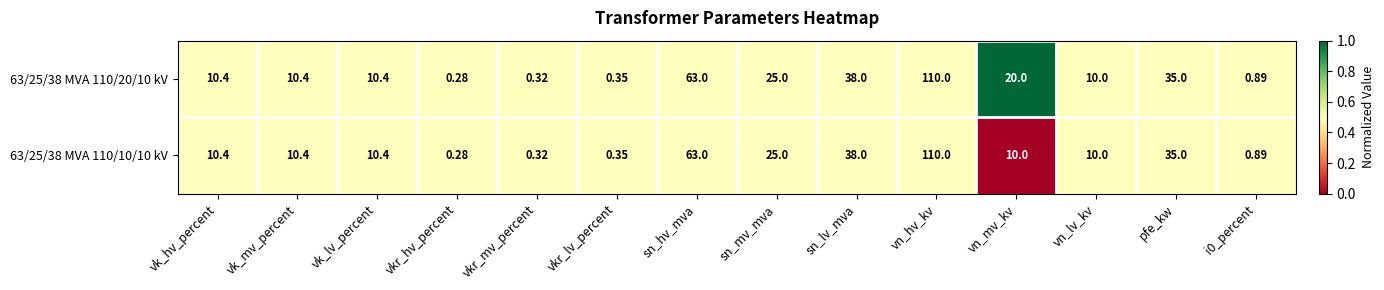

Which category has the lowest value in the 63/25/38 MVA 110/10/10 kV series?

vkr_hv_percent